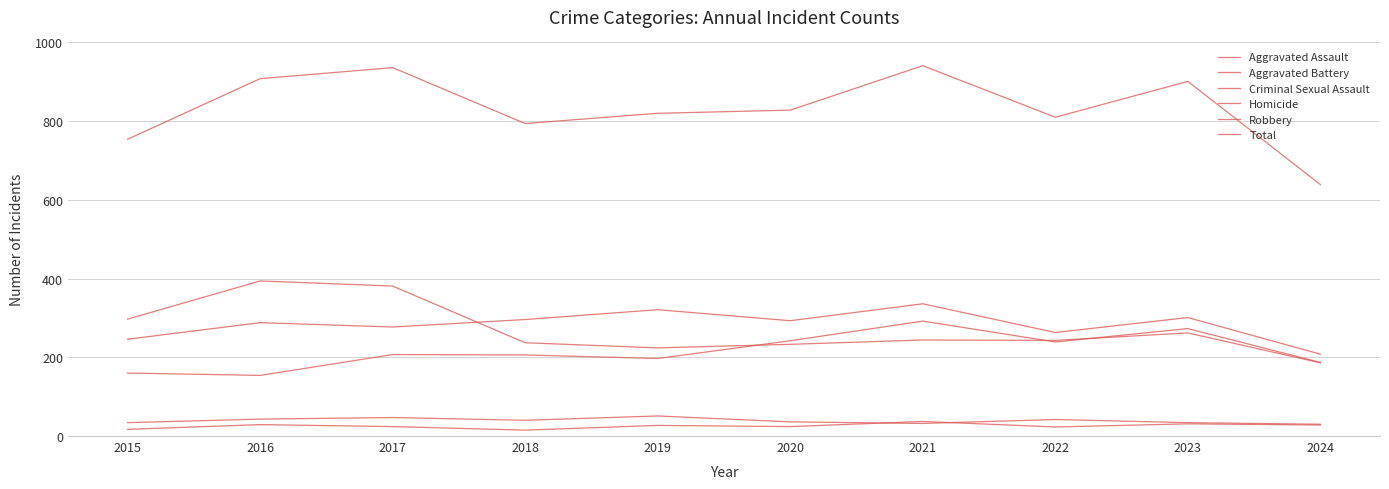

What is the sum of all Aggravated Battery values?

2829